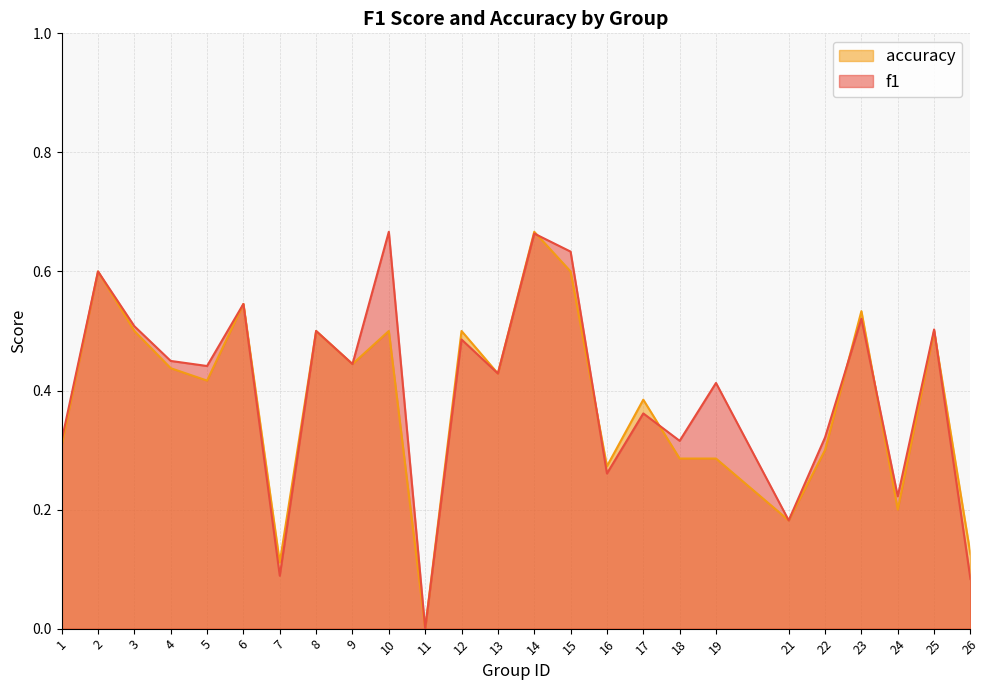

In accuracy, how many points are higher than both neighbors (excluding endpoints)?

9